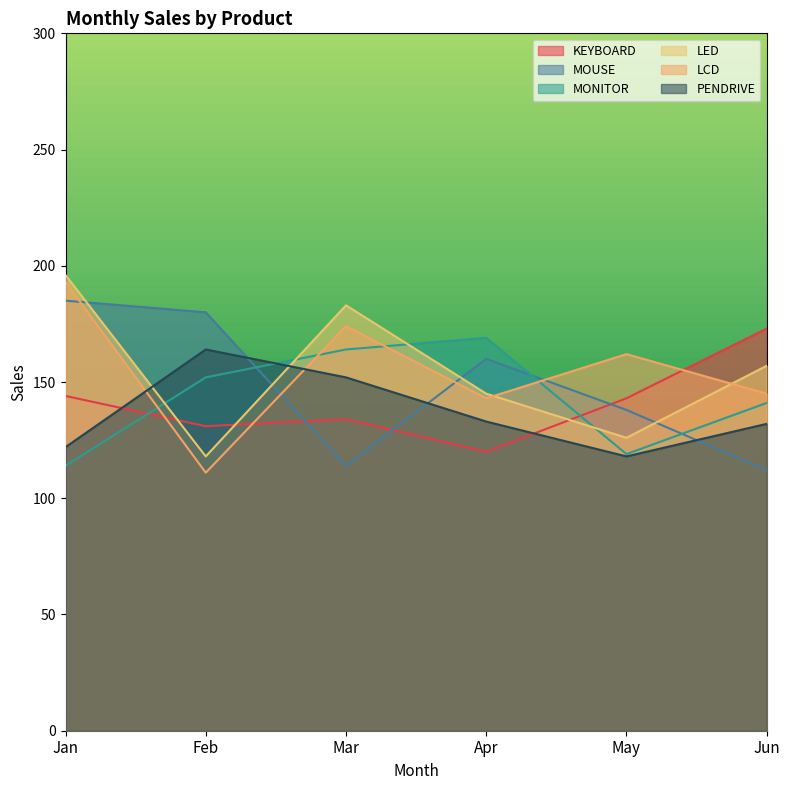

What are all the series names shown in the legend?

KEYBOARD, MOUSE, MONITOR, LED, LCD, PENDRIVE